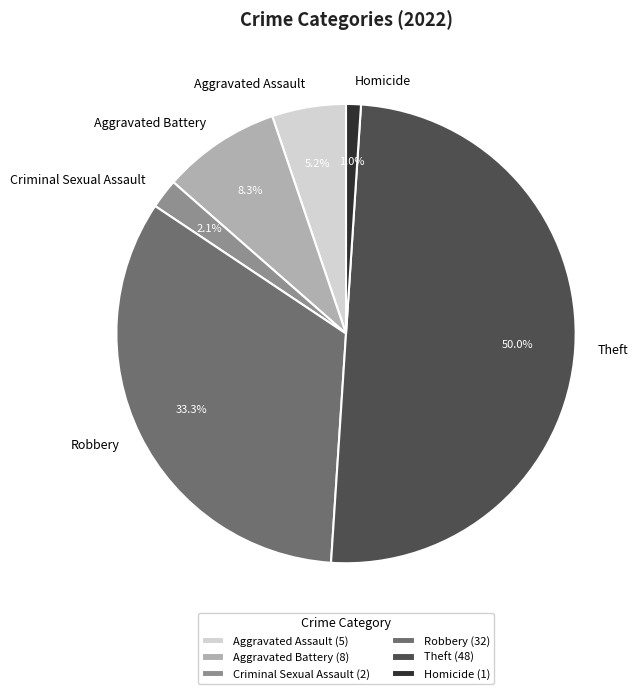

Is Homicide the majority of the pie?

No